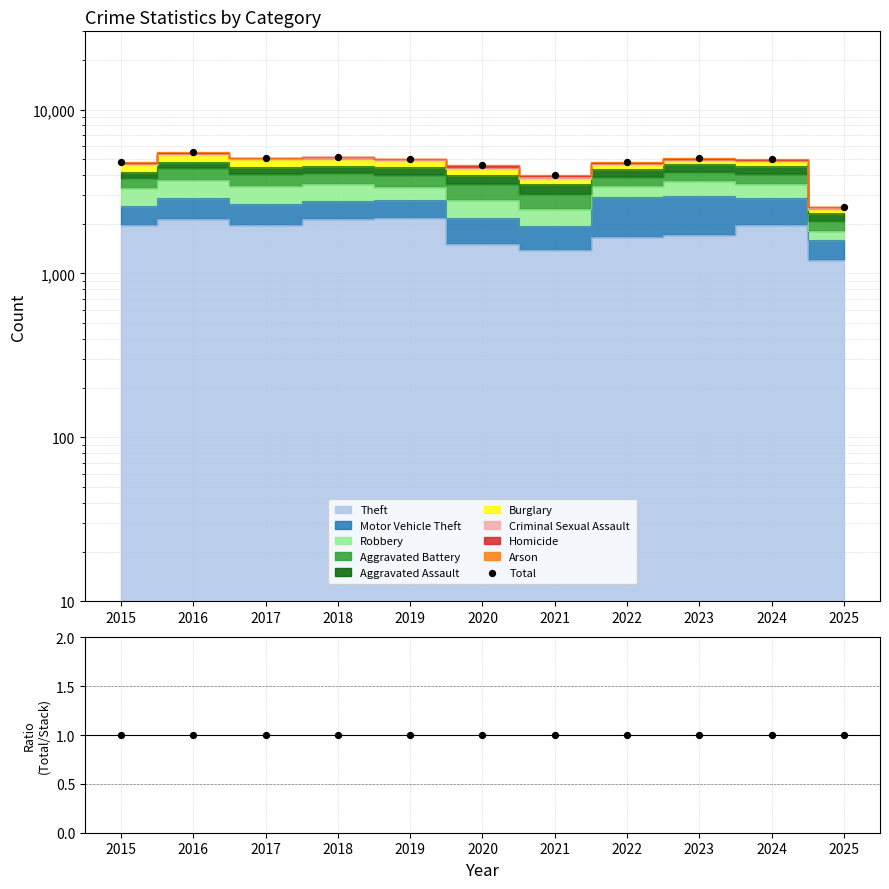

What is the change in value from 2017 to 2025?

-2539